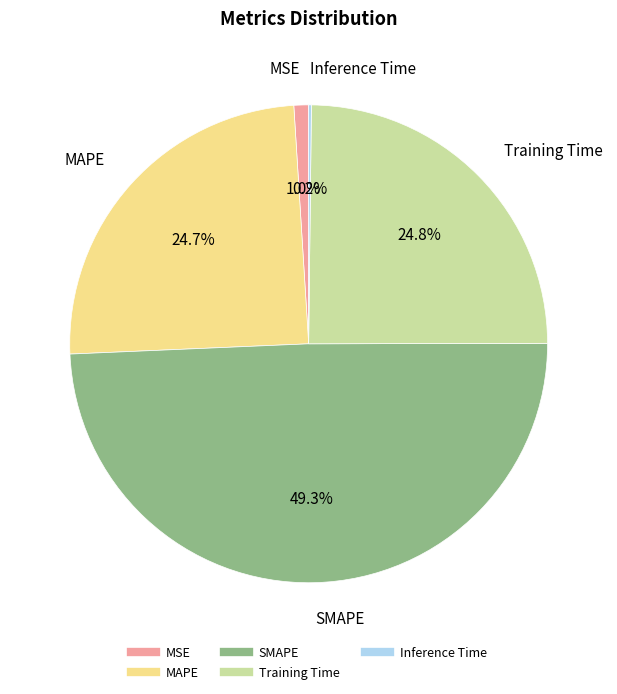

Is there any slice that represents more than half of the pie?

No